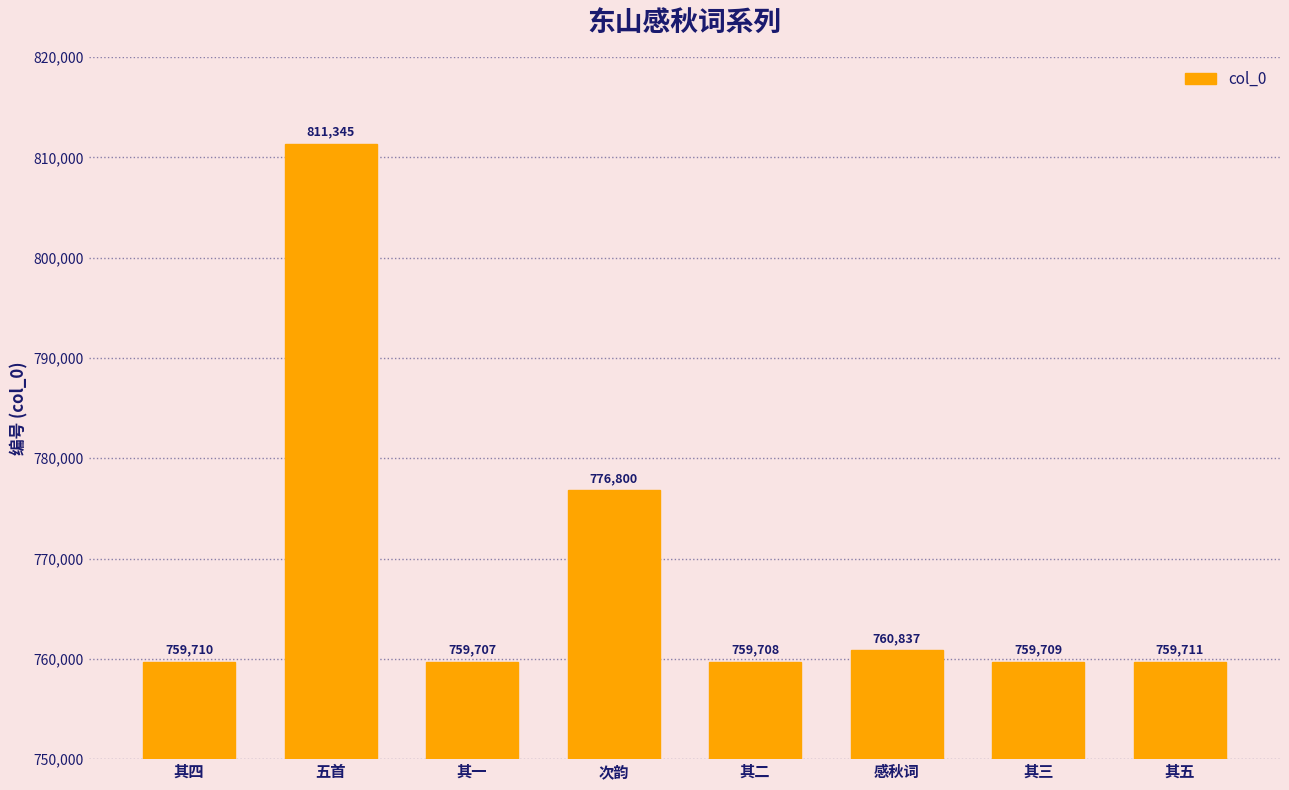

Which label corresponds to the largest value in the chart?

五首